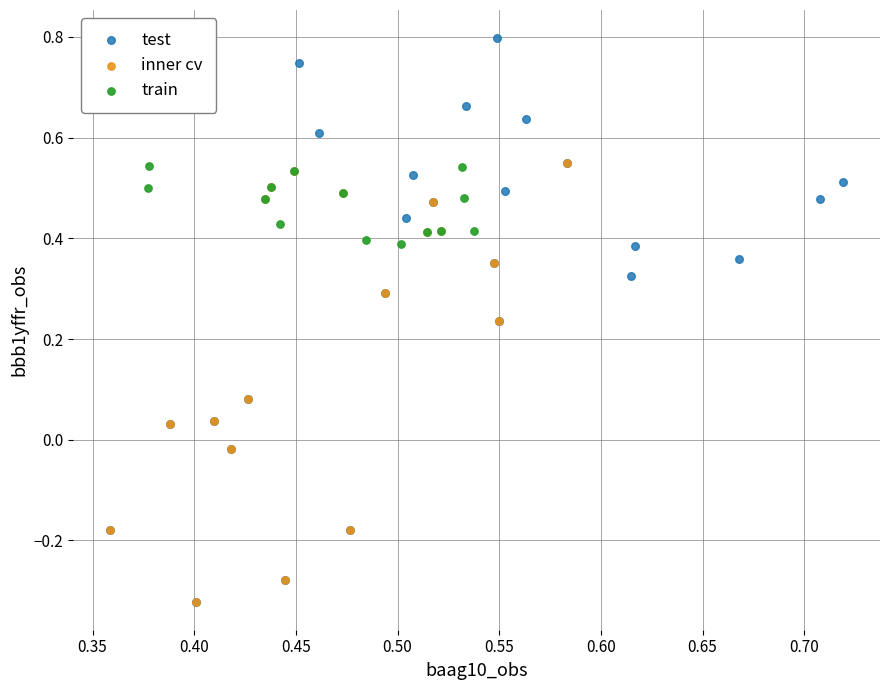

Which series has the largest Y range (max minus min)?

test